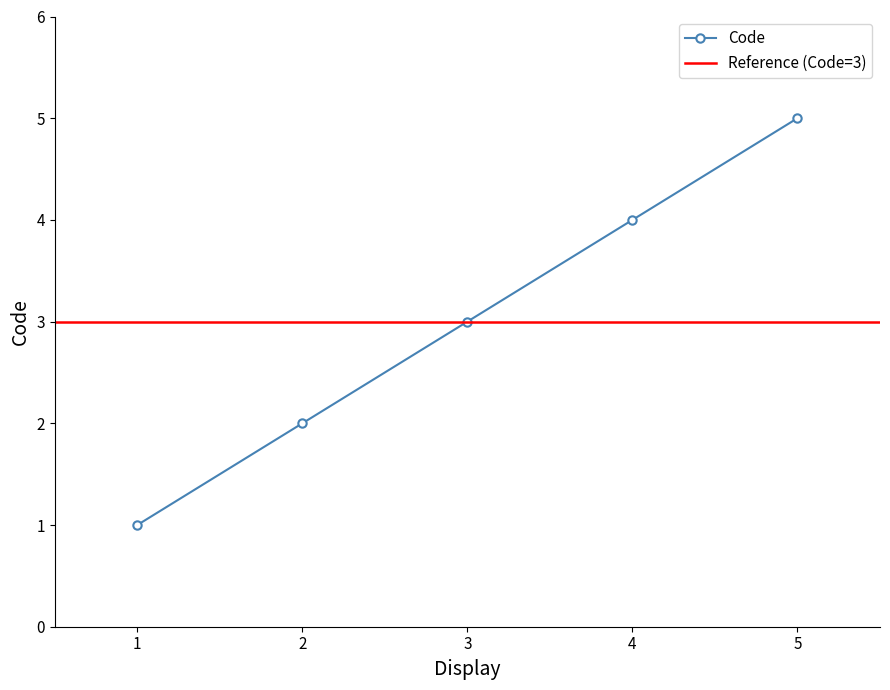

What is the maximum value for Code?

5